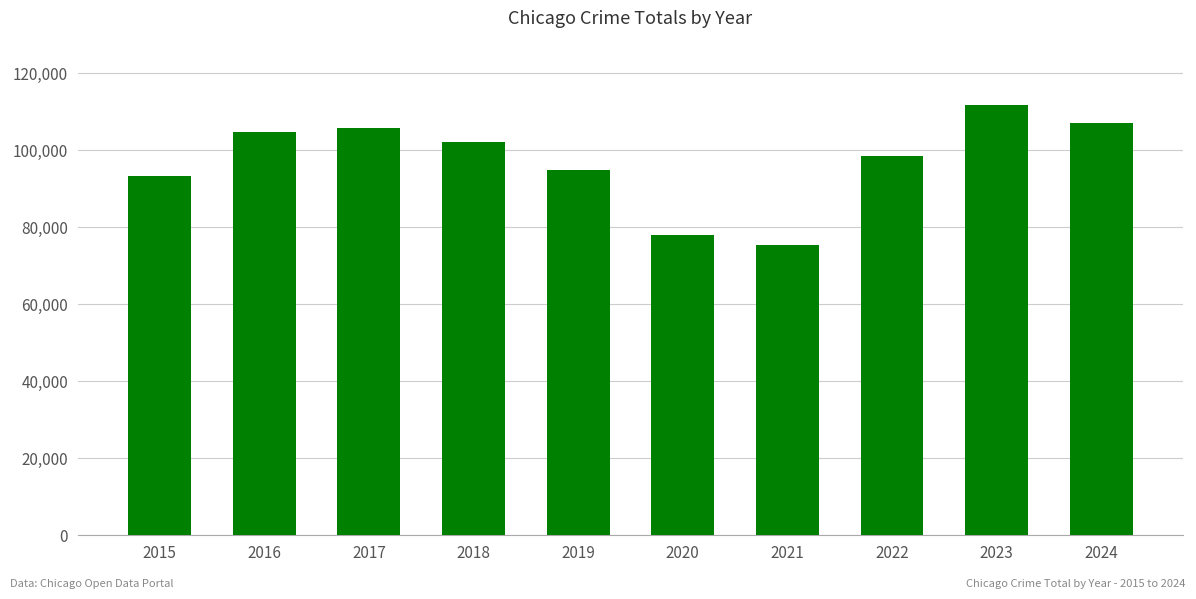

Reading left to right, transcribe all the data shown in this chart.

2015=93335	2016=104597	2017=105724	2018=102081	2019=94906	2020=78069	2021=75252	2022=98535	2023=111639	2024=107056